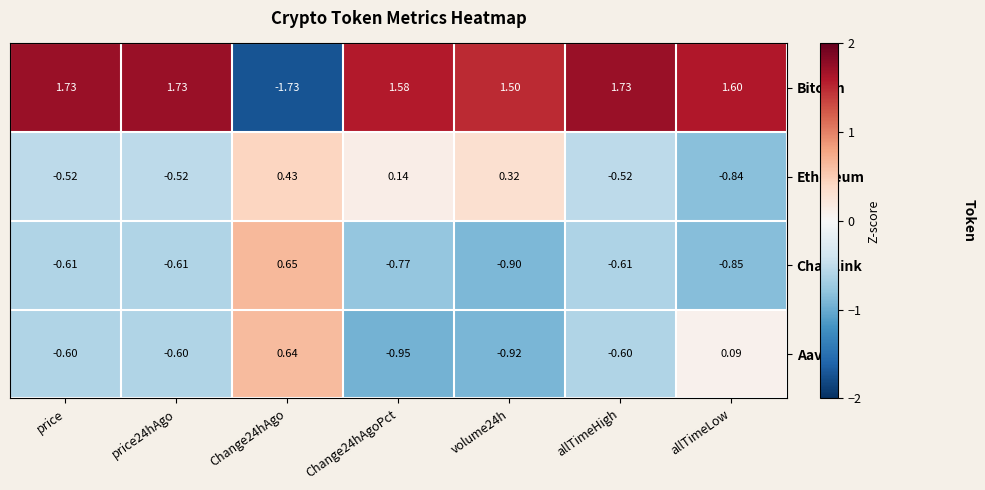

Is the value of Aave at allTimeHigh greater than the value of Chainlink at Change24hAgoPct?

Yes